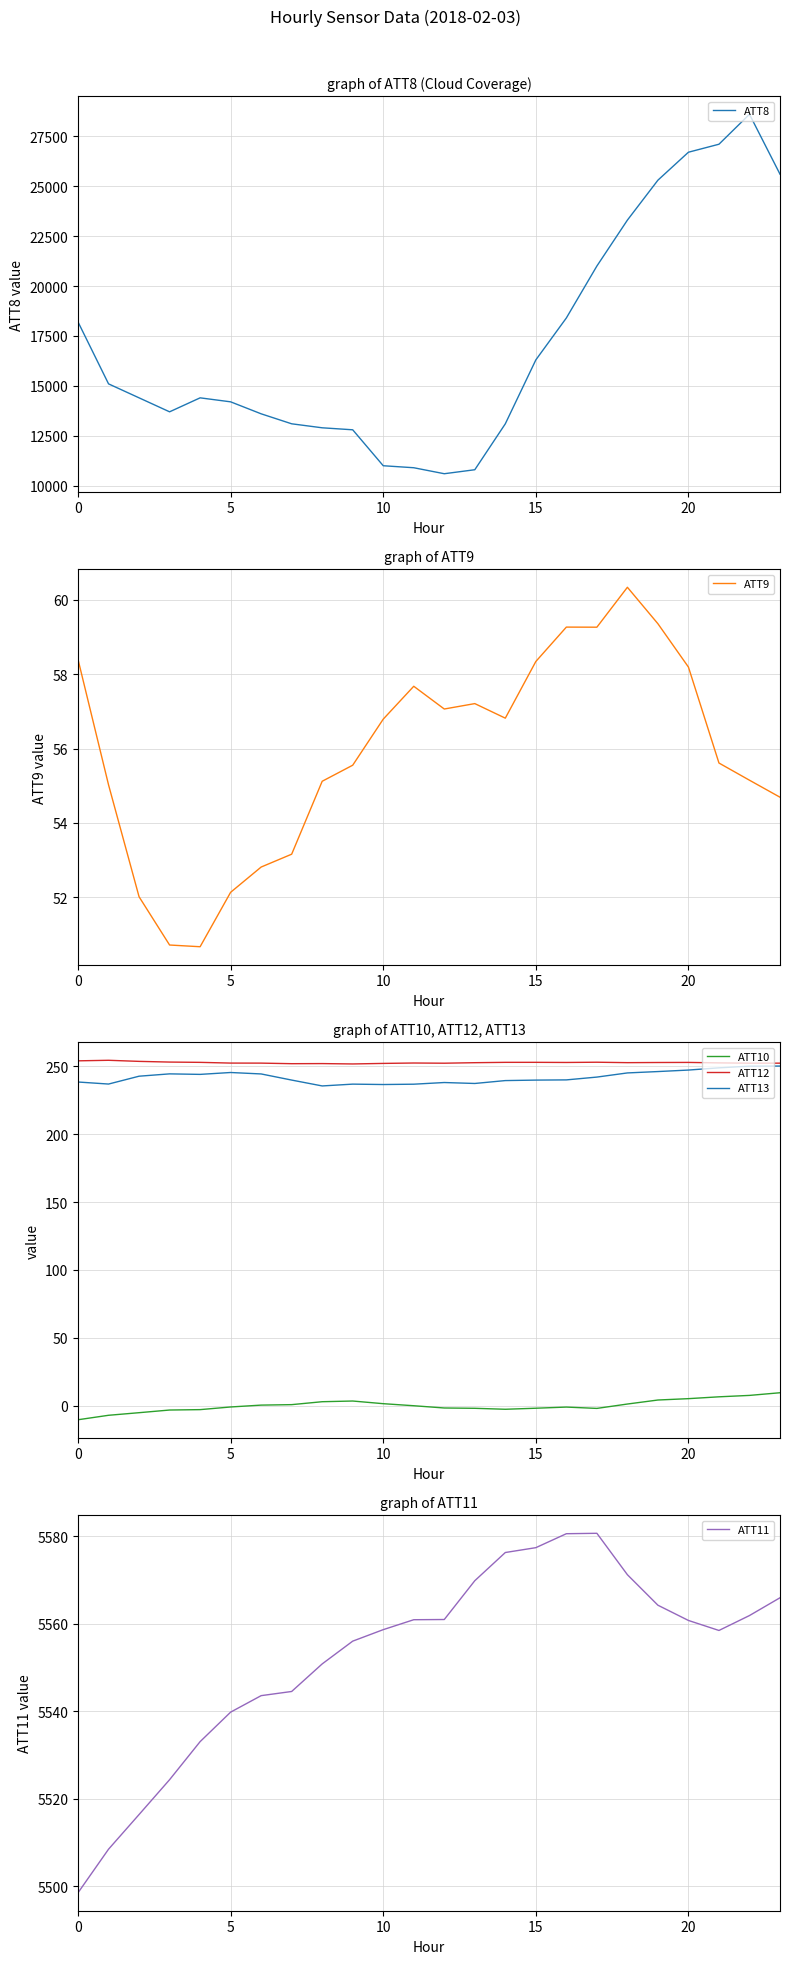

What value does the ATT8 series have at 10?

11000